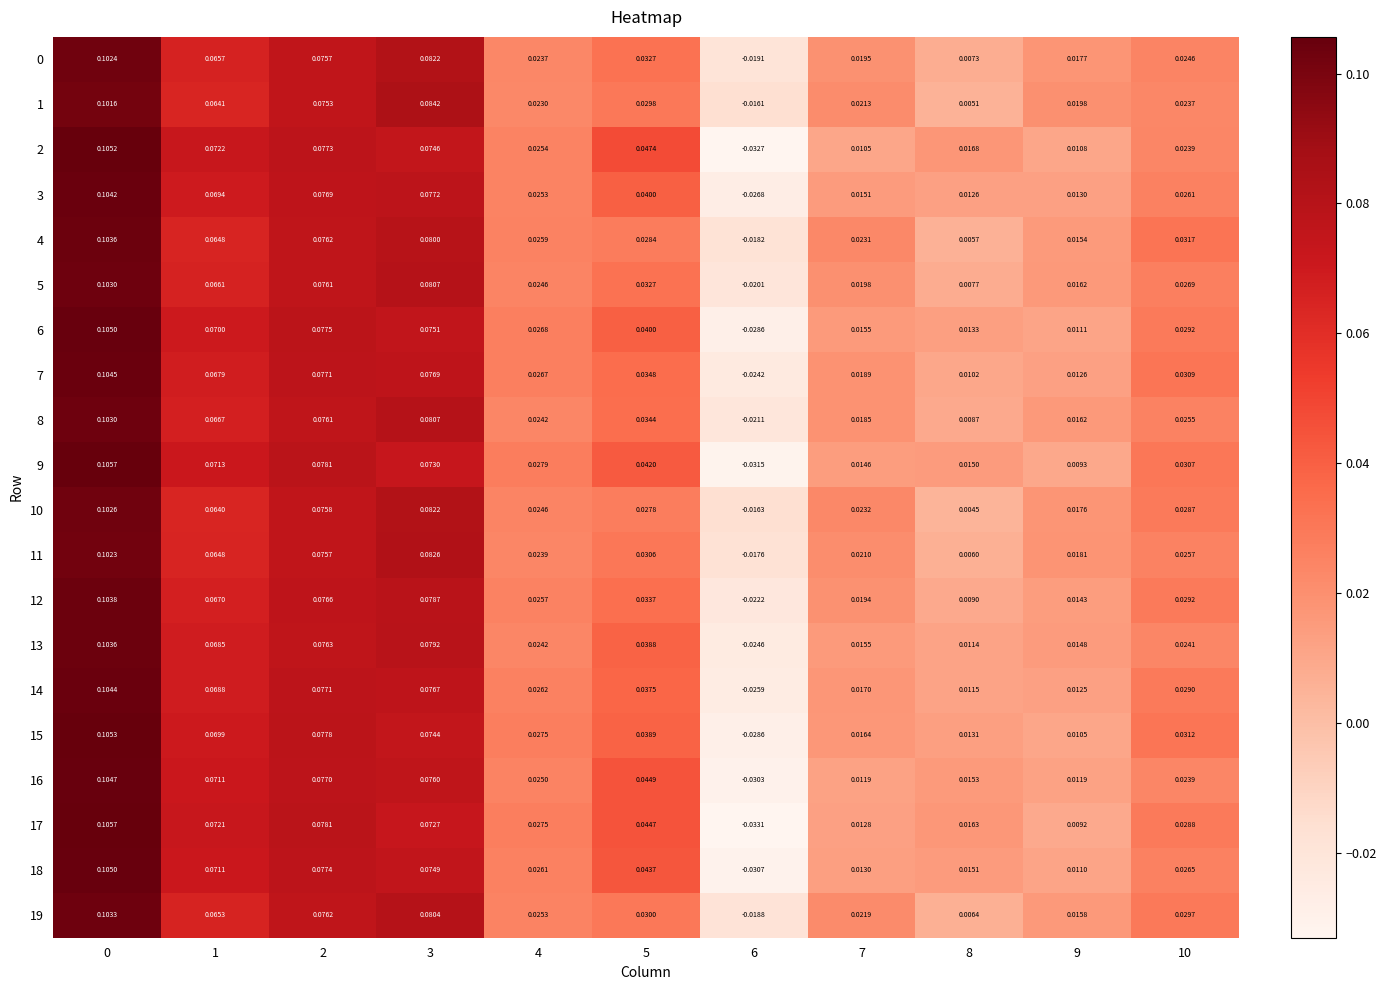

Is the value of 0 at 1 greater than the value of 2 at 3?

No